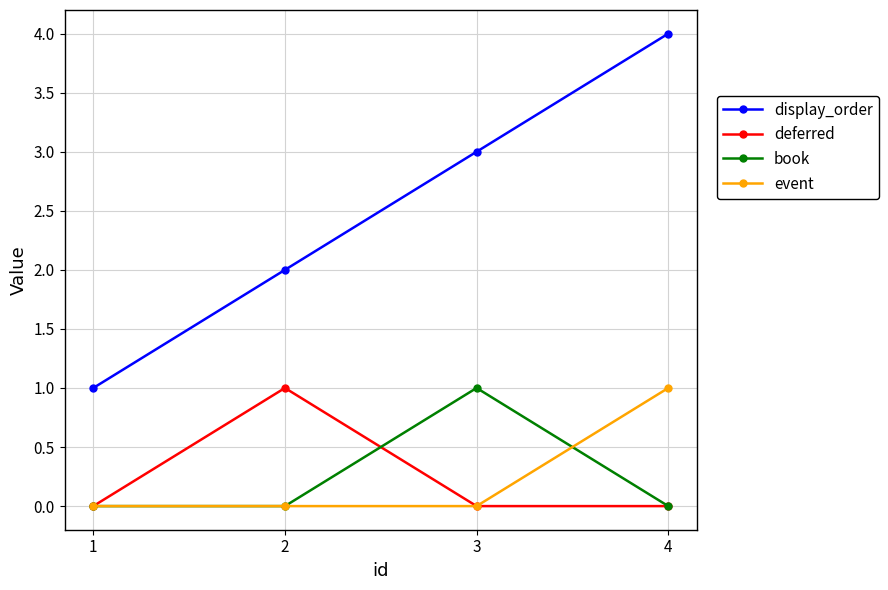

What is the difference between the highest and lowest values at 4?

4